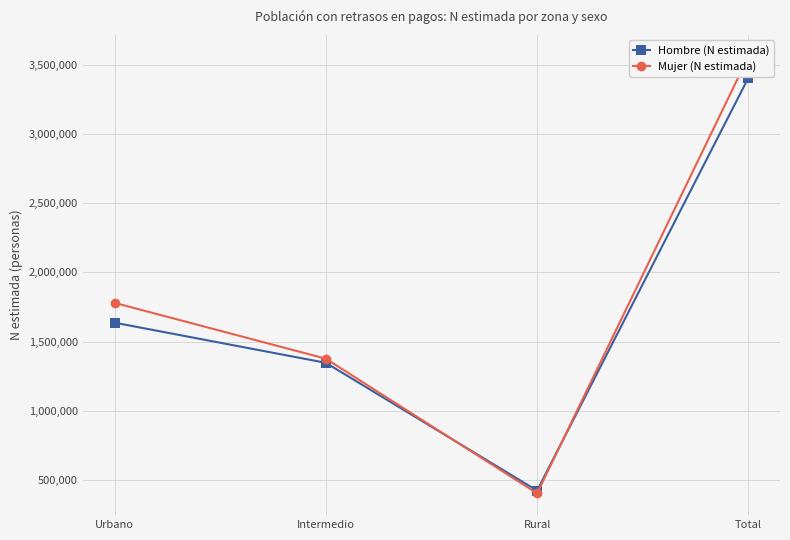

At which category is the sum across all series the highest?

Total